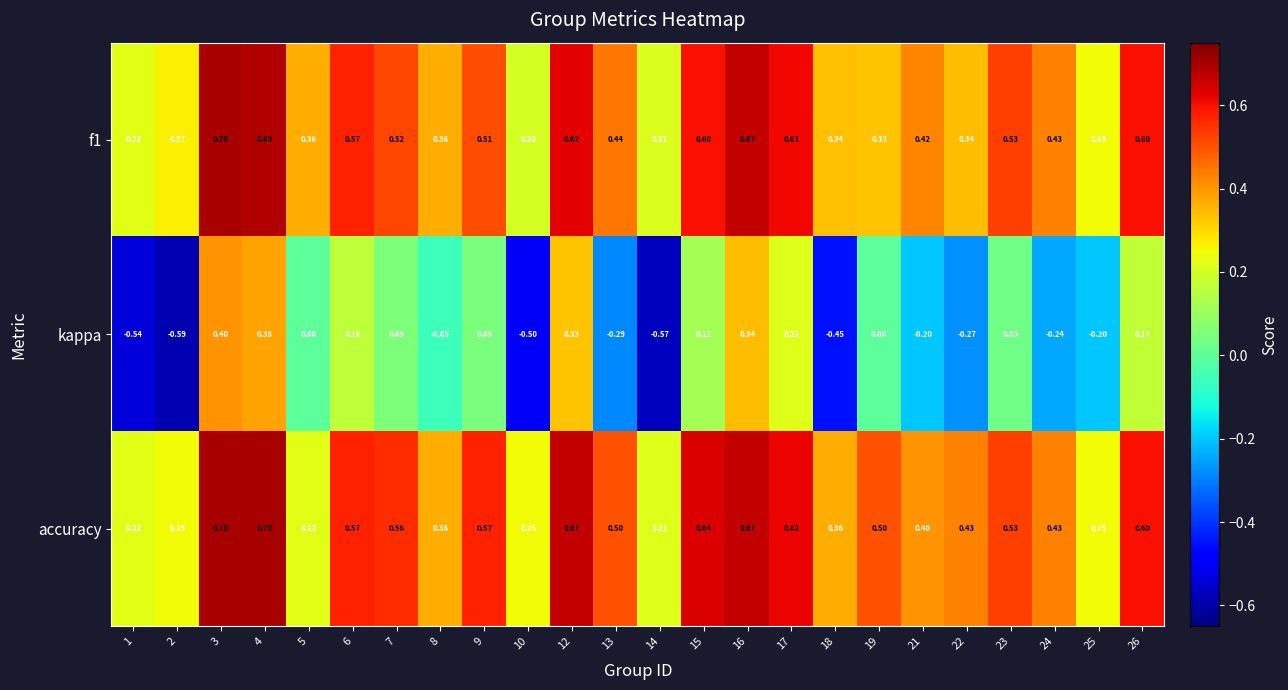

Which series changed the most between 23 and 24?

kappa